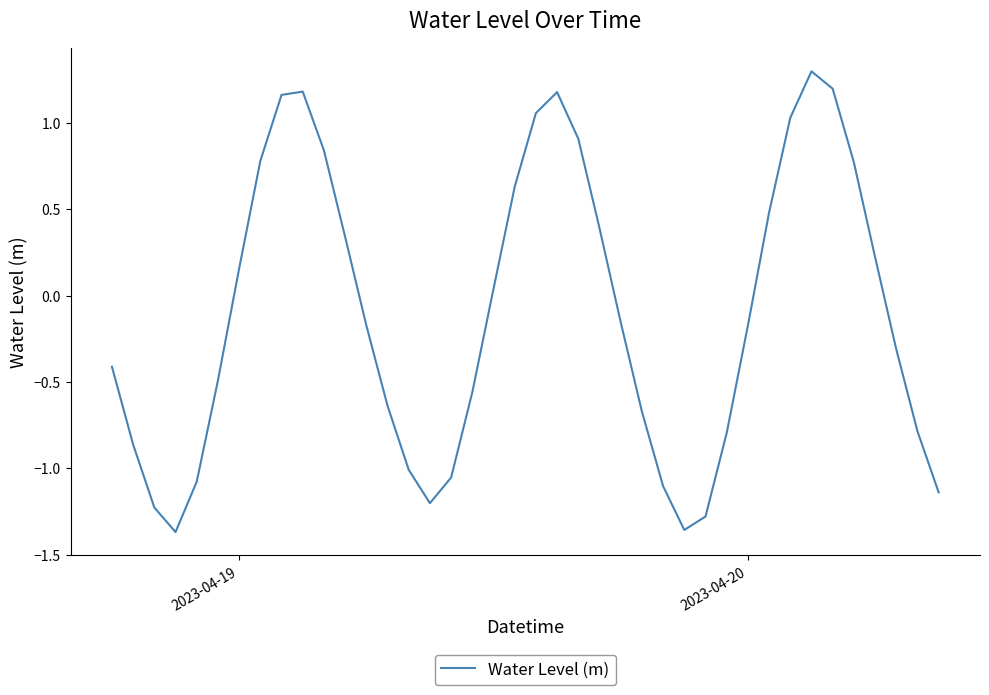

How many categories are shown in the chart?

40